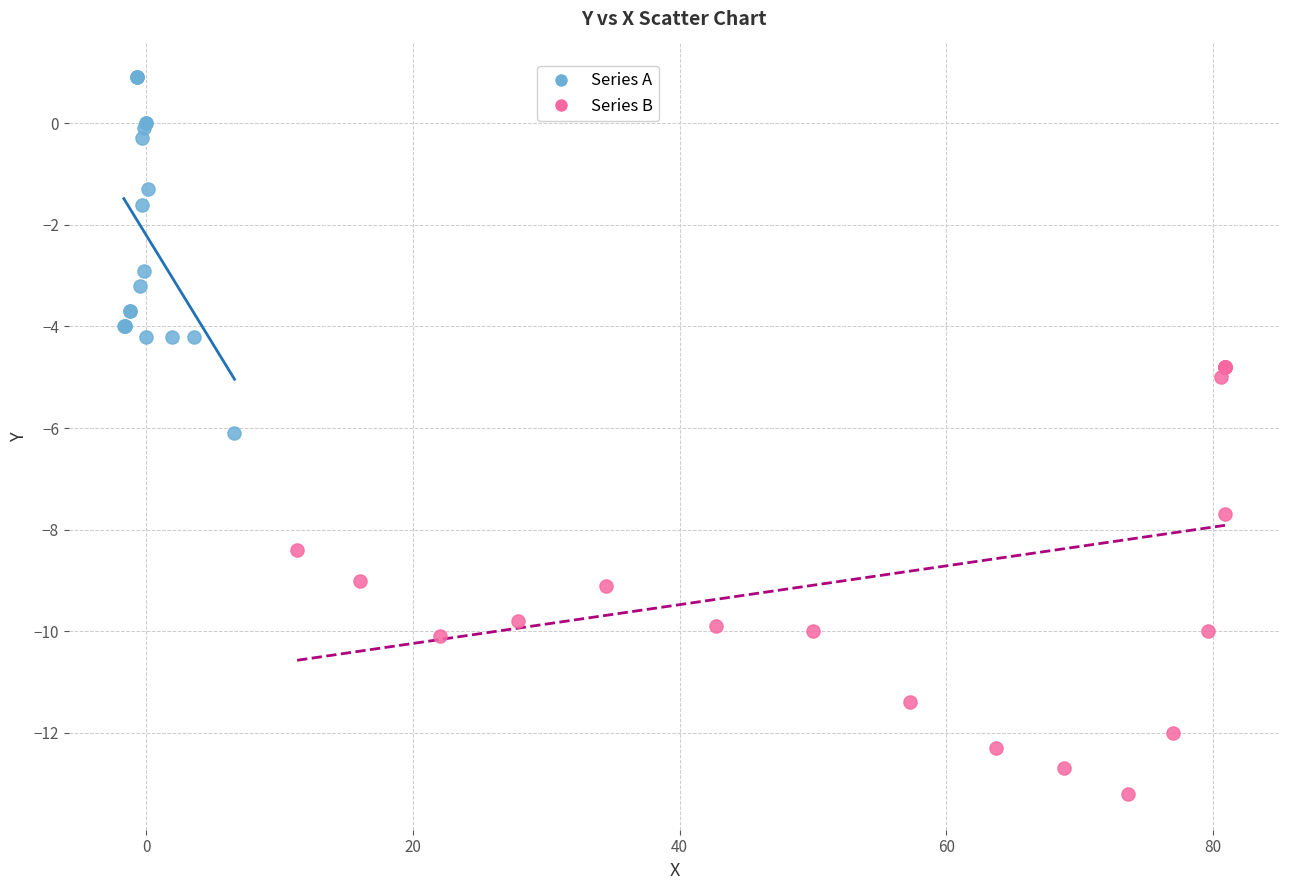

Which series has the widest spread of Y values?

Series B